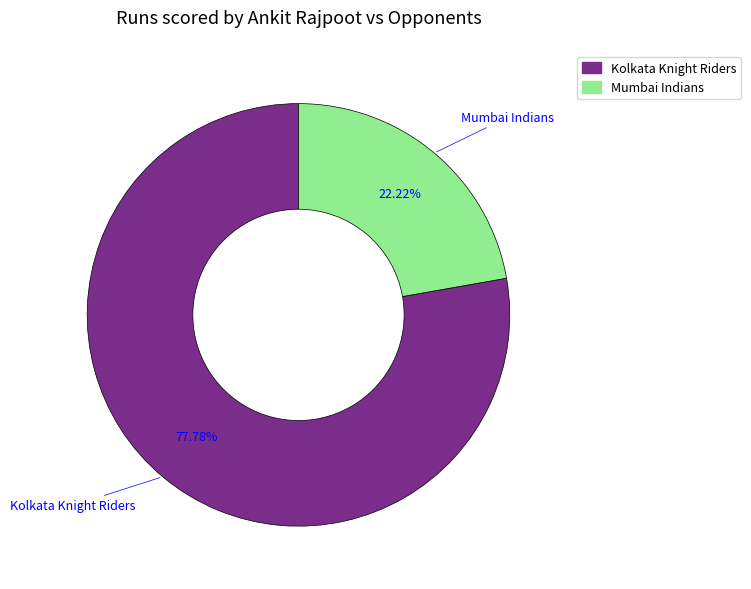

Does Mumbai Indians account for over 50% of the chart?

No